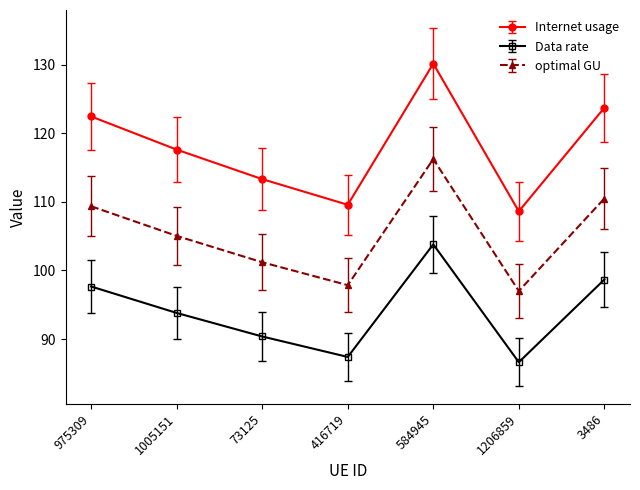

True or false: optimal GU and Internet usage cross at least once.

False